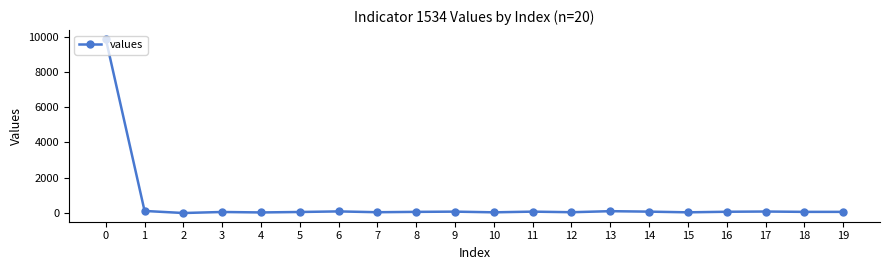

The value at 2 is -3722. True or false?

False